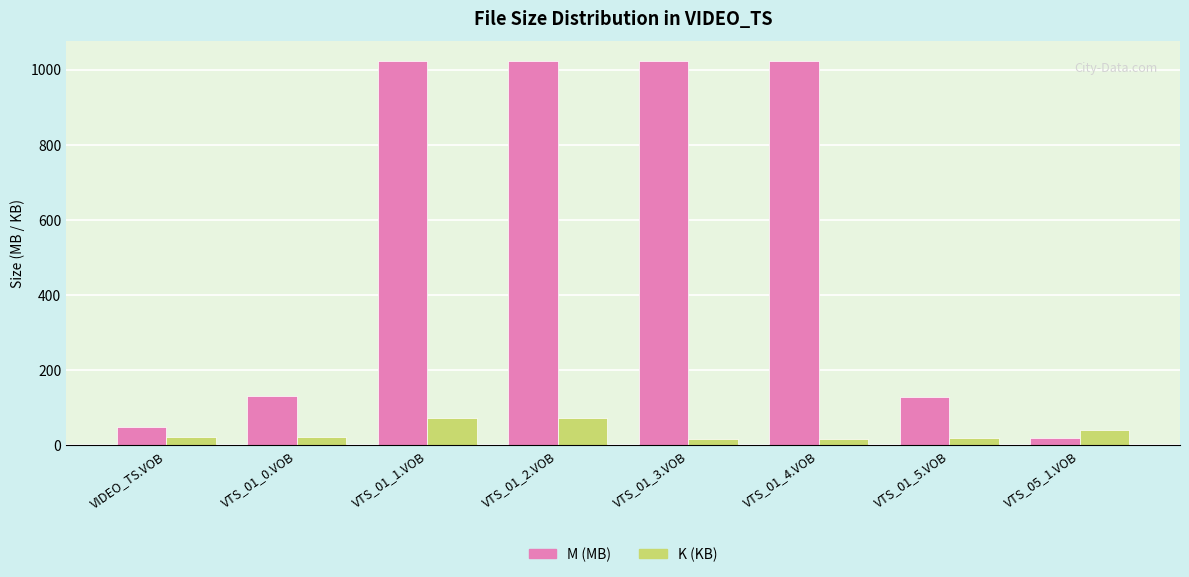

How many bars are there in total?

16